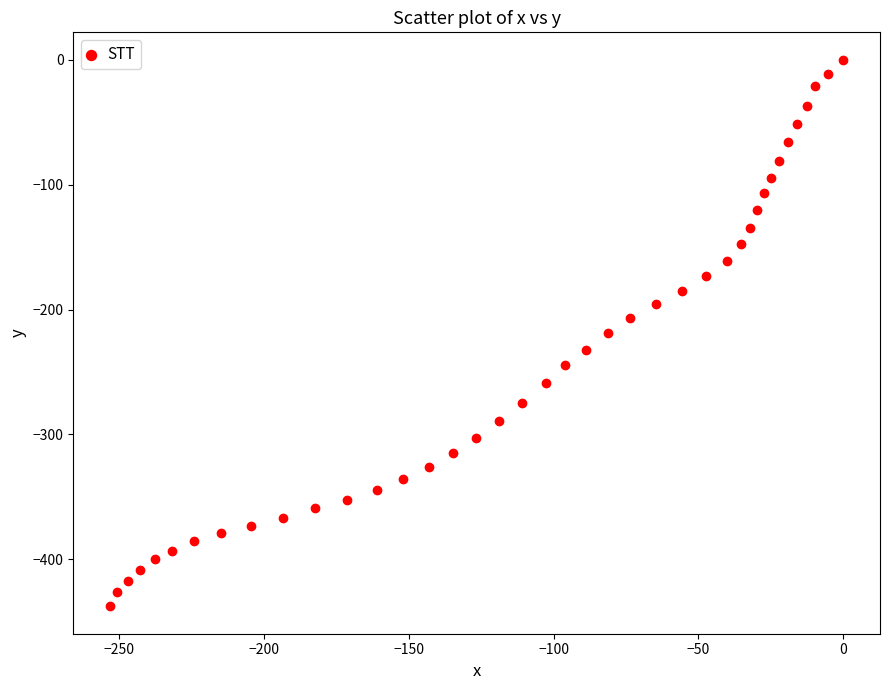

What is the range of Y values (max minus min)?

437.6